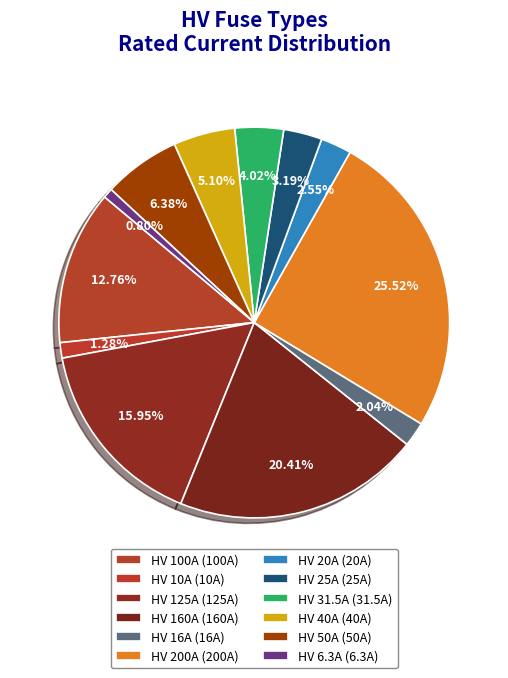

Does any single category account for the majority?

No